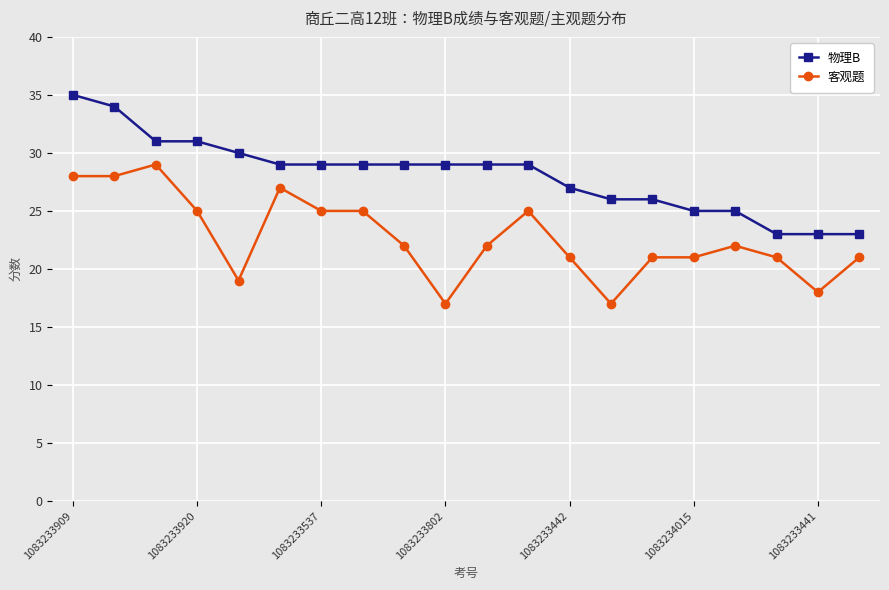

True or false: 客观题 and 物理B cross at least once.

False